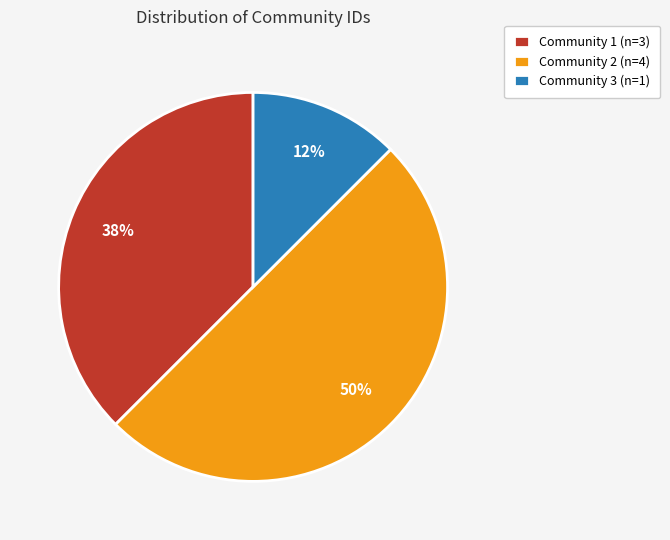

Which category has the biggest portion of the pie?

Community 2 (n=4)